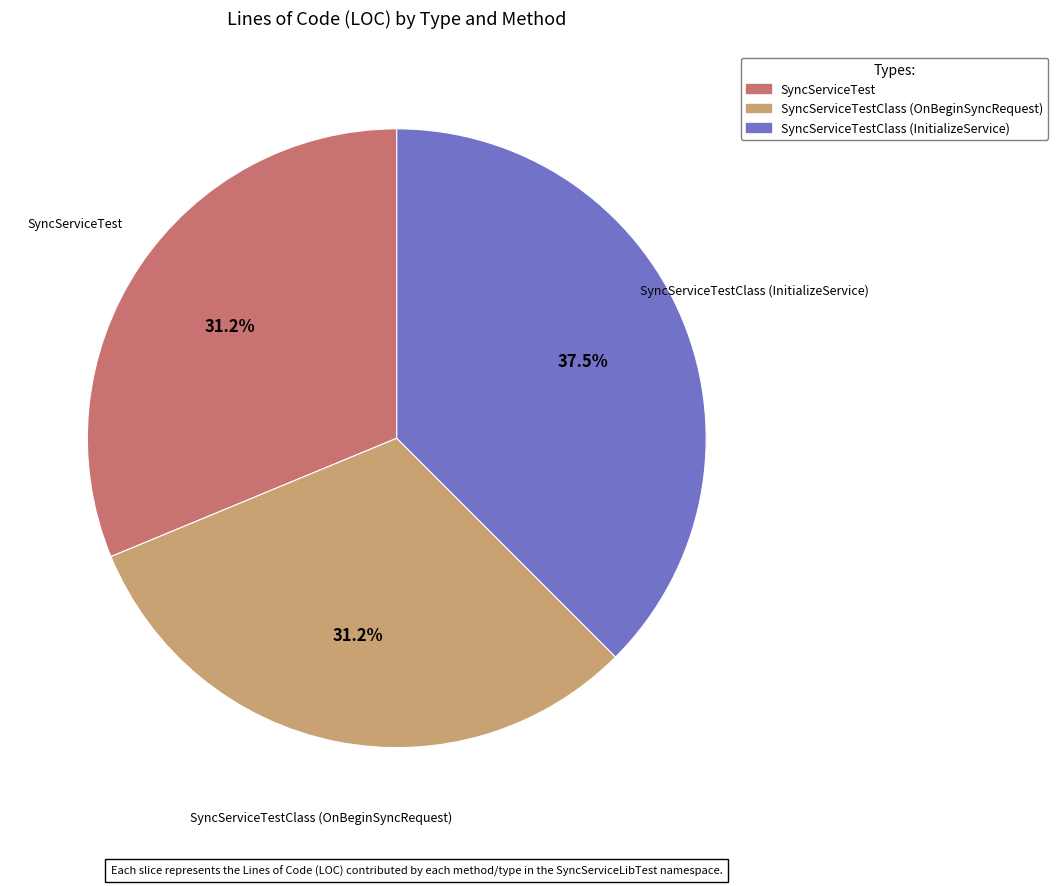

Is there any slice that represents more than half of the pie?

No